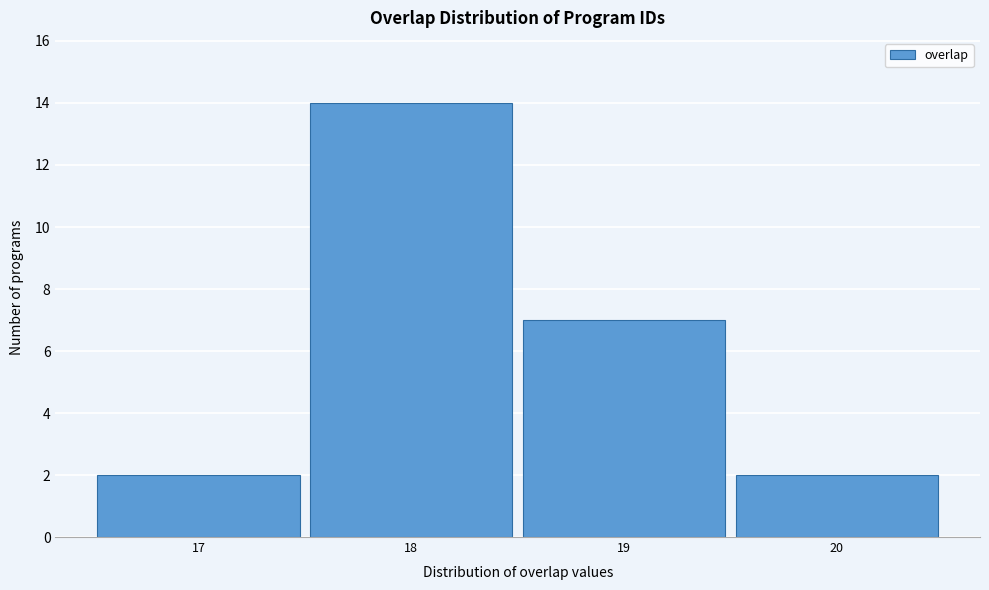

Reading left to right, transcribe this chart: for each bar, give the range it covers on the x-axis and its height. The values are not printed on the chart, so give them approximately, as read against the axis.

16.5 to 17.5: 2
17.5 to 18.5: 14
18.5 to 19.5: 7
19.5 to 20.5: 2